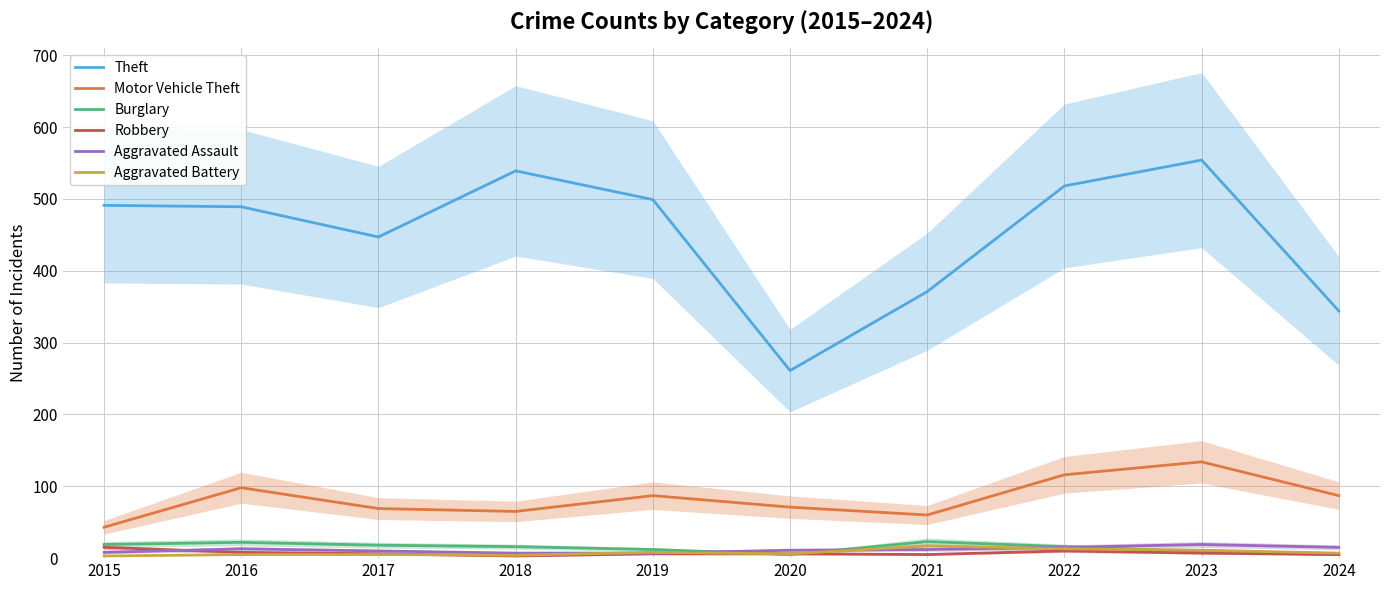

True or false: Robbery has a value of 10 at 2022.

True